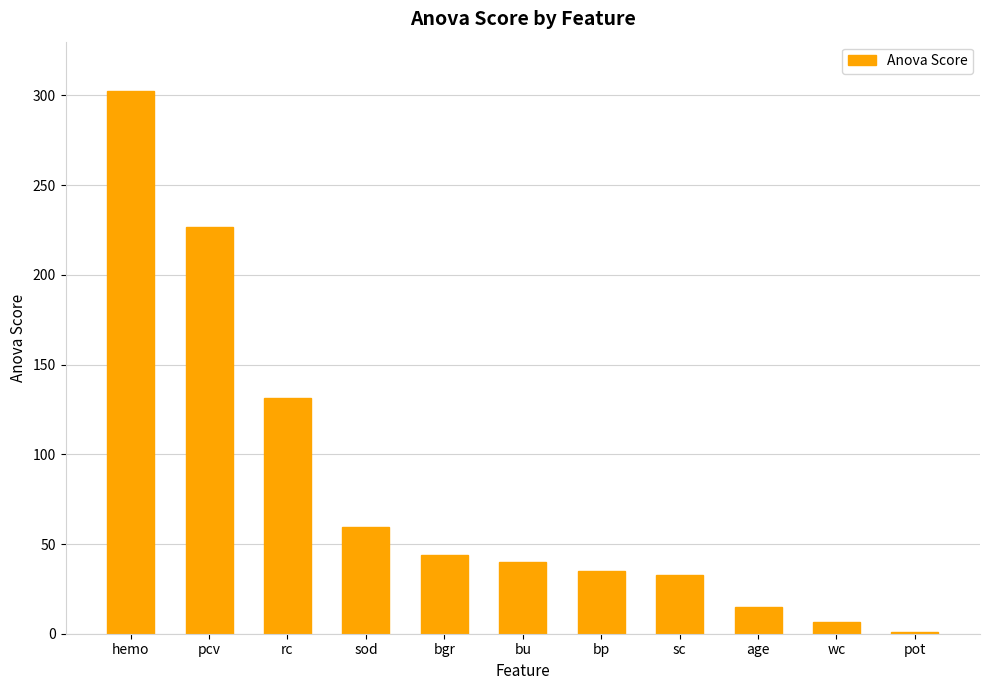

Reading left to right, extract all data points from this chart.

hemo=302.4	pcv=226.9	rc=131.4	sod=59.4	bgr=43.8	bu=39.8	bp=35.2	sc=32.7	age=14.9	wc=6.5	pot=1.0